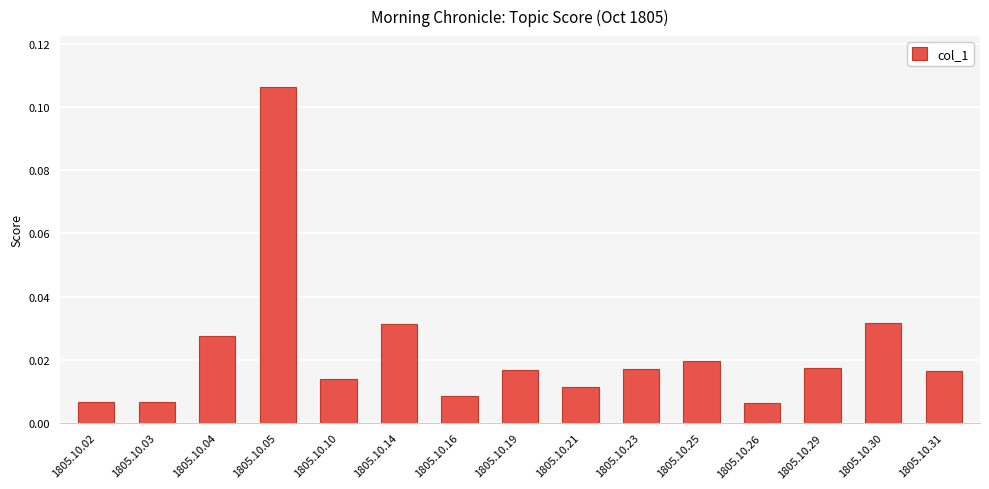

Which has a higher value, 1805.10.19 or 1805.10.02?

1805.10.19